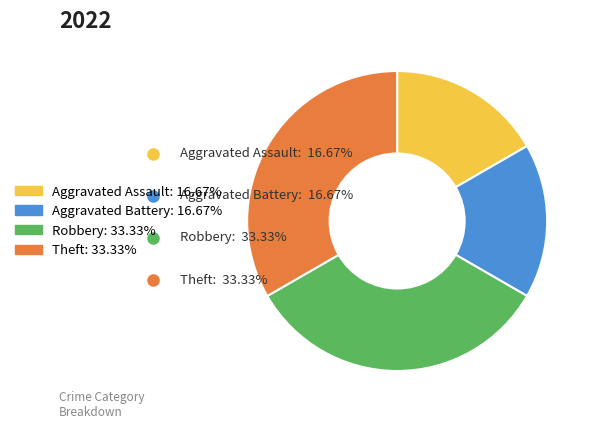

True or false: Theft accounts for 33% of the total.

True